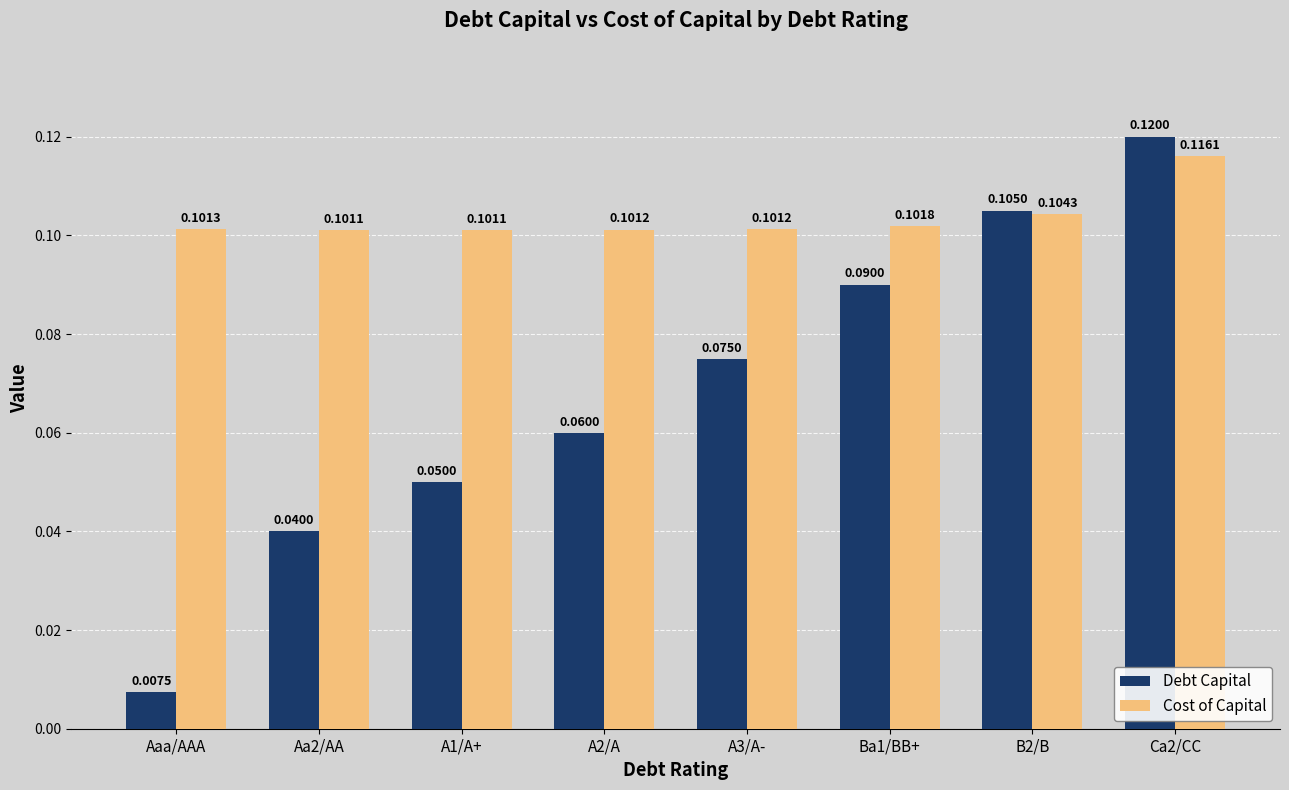

The Cost of Capital series shows 0.2 at A2/A. True or false?

False